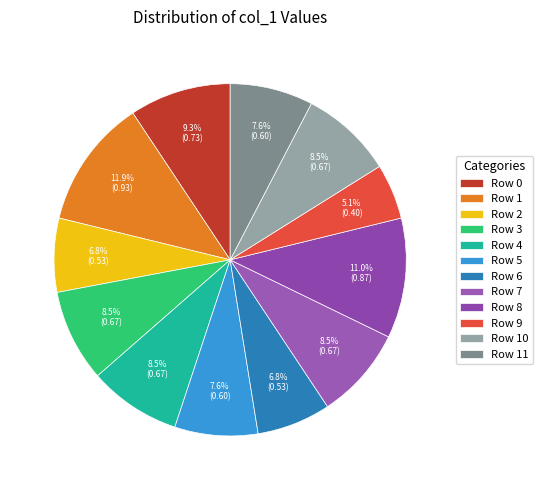

How many segments does this pie chart have?

12